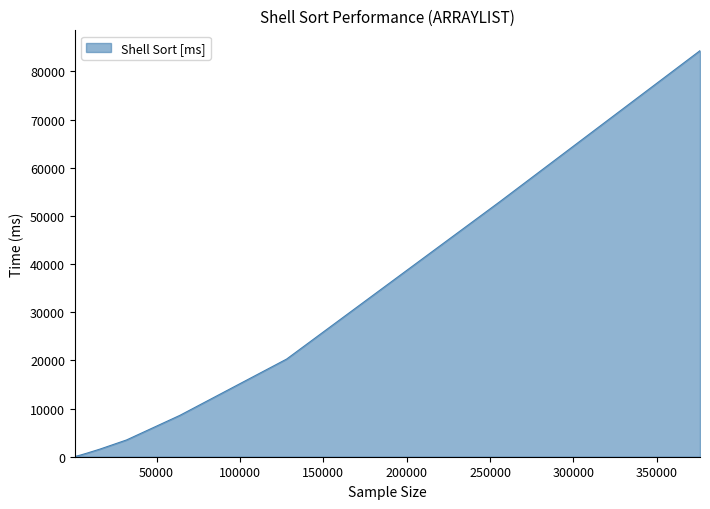

What is the sum of all values?

172500.0